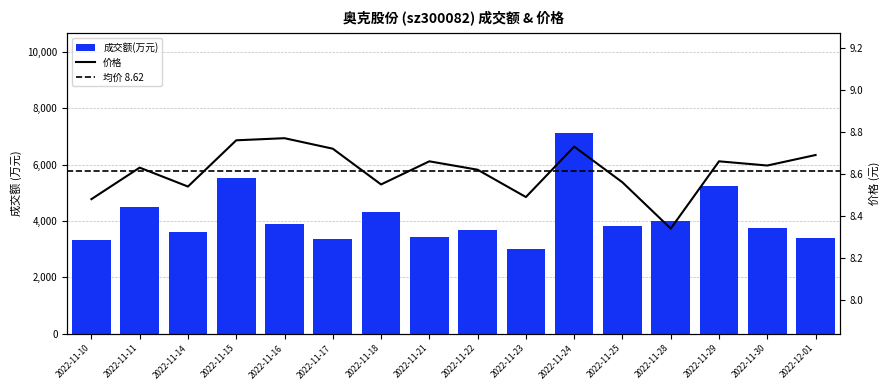

Where is 价格 nearest to the value 8?

2022-11-28